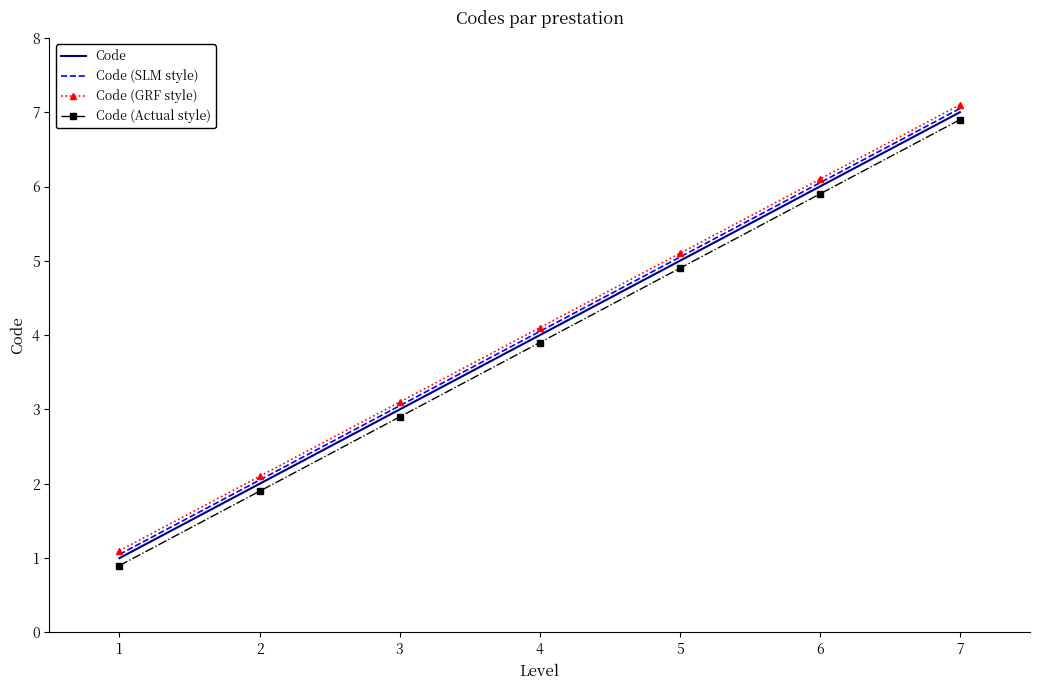

List the labels in order of Code (SLM style) value, largest first.

7, 6, 5, 4, 3, 2, 1